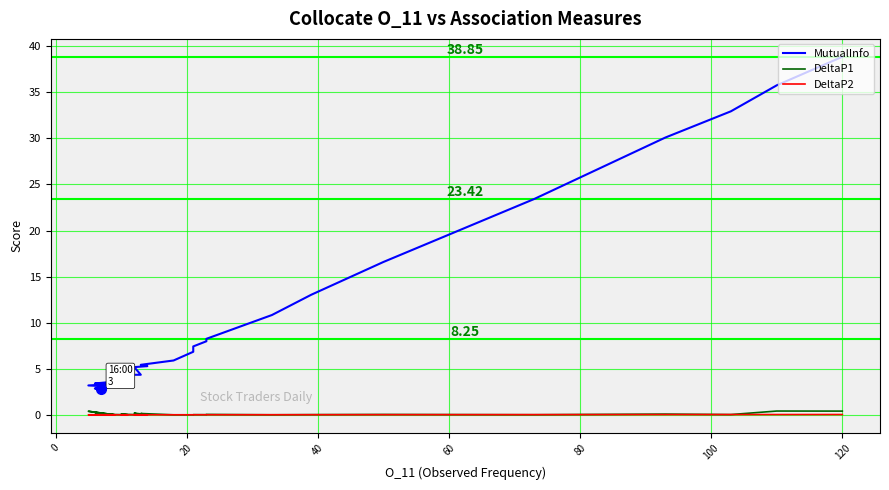

Where is the first local maximum for DeltaP2?

14